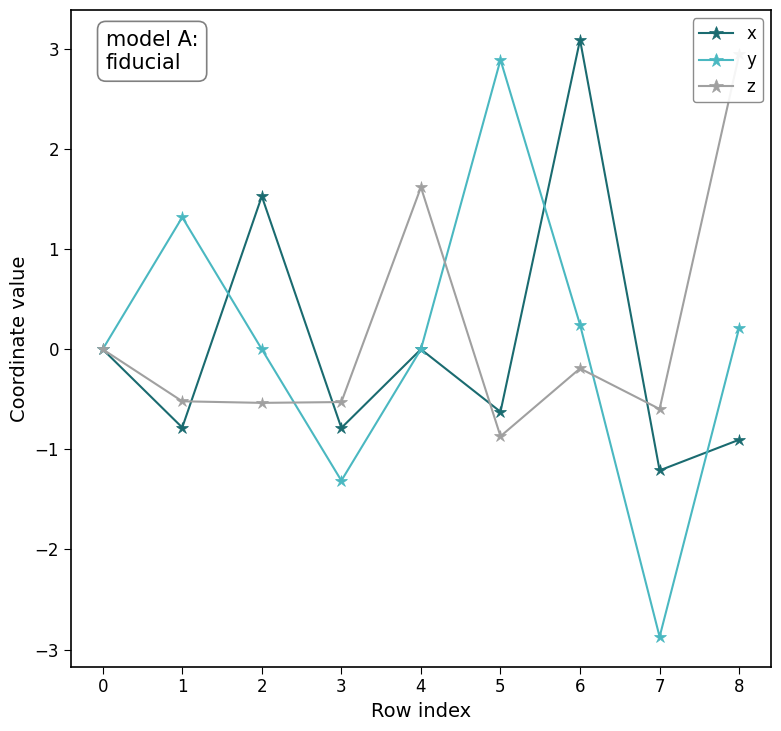

How many negative values does the y series have?

3